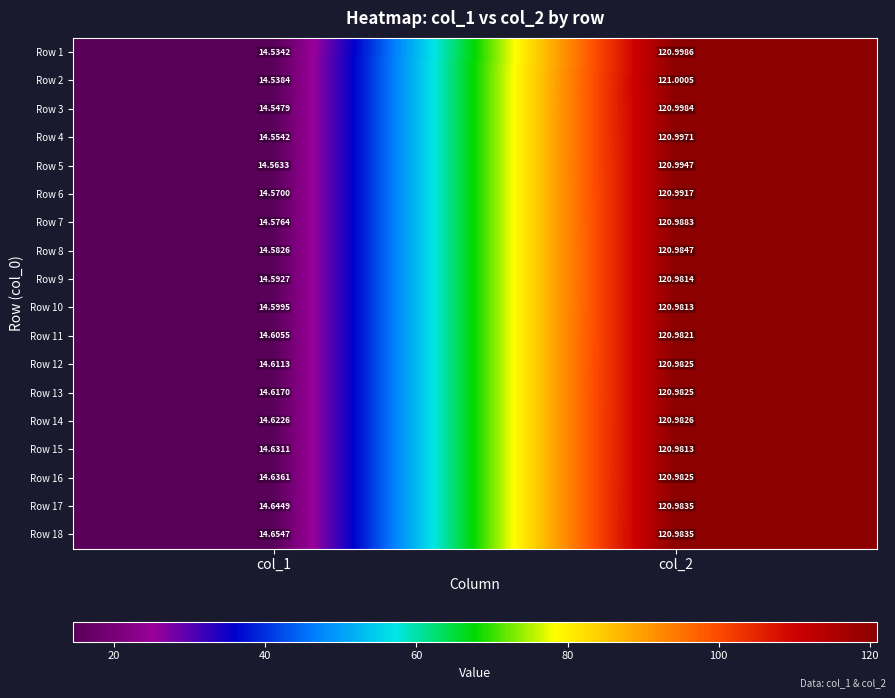

Is the value of Row 9 at col_2 greater than the value of Row 17 at col_2?

No